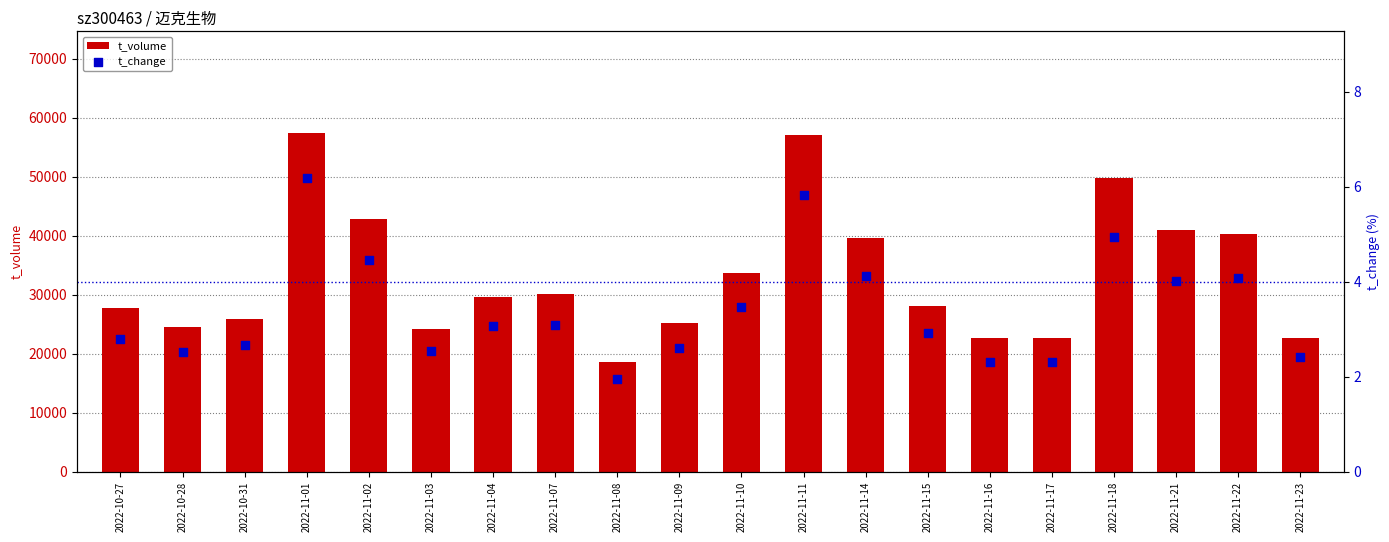

Which series has the largest Y range (max minus min)?

t_volume